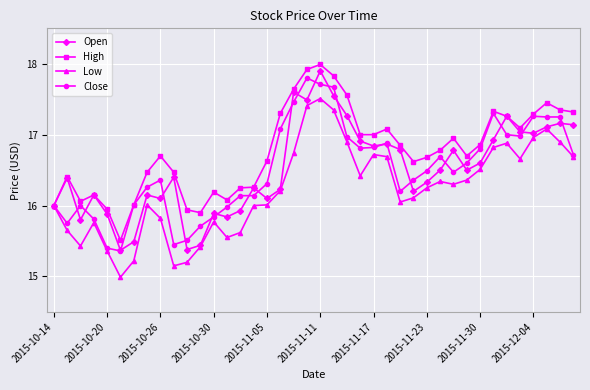

What are all the series names shown in the legend?

Open, High, Low, Close